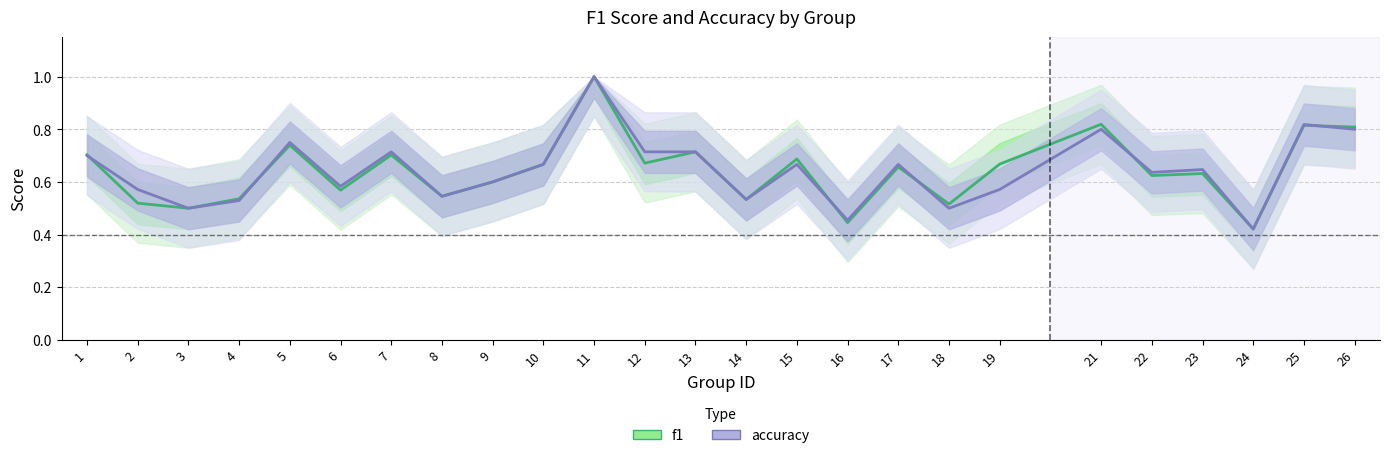

At which label is f1 closest to 0?

24